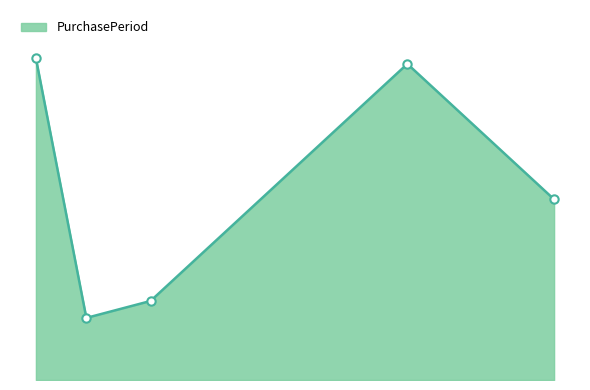

At which label does the data first exceed 32?

2017-07-06